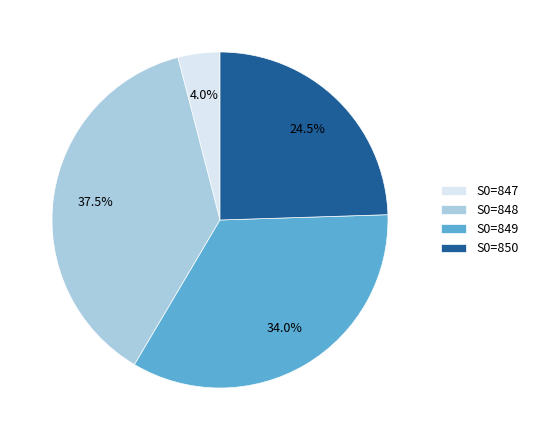

Rank the categories by value from lowest to highest.

S0=847, S0=850, S0=849, S0=848